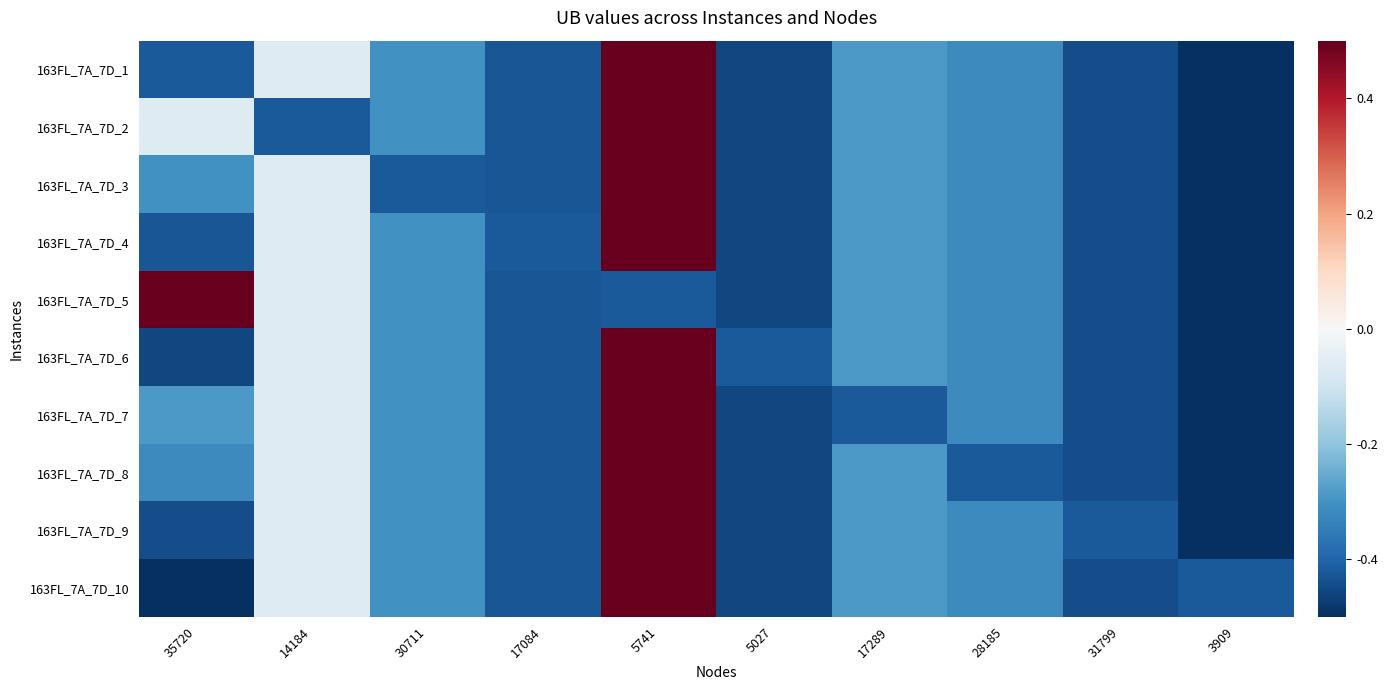

How many distinct data groups are displayed?

10